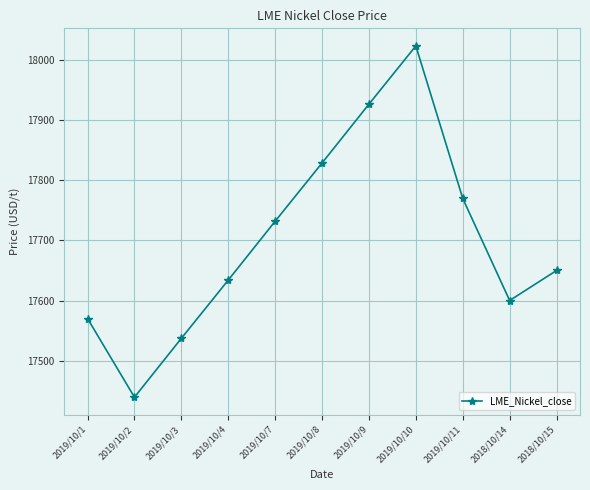

Rank the categories by value from lowest to highest.

2019/10/2, 2019/10/3, 2019/10/1, 2018/10/14, 2019/10/4, 2018/10/15, 2019/10/7, 2019/10/11, 2019/10/8, 2019/10/9, 2019/10/10